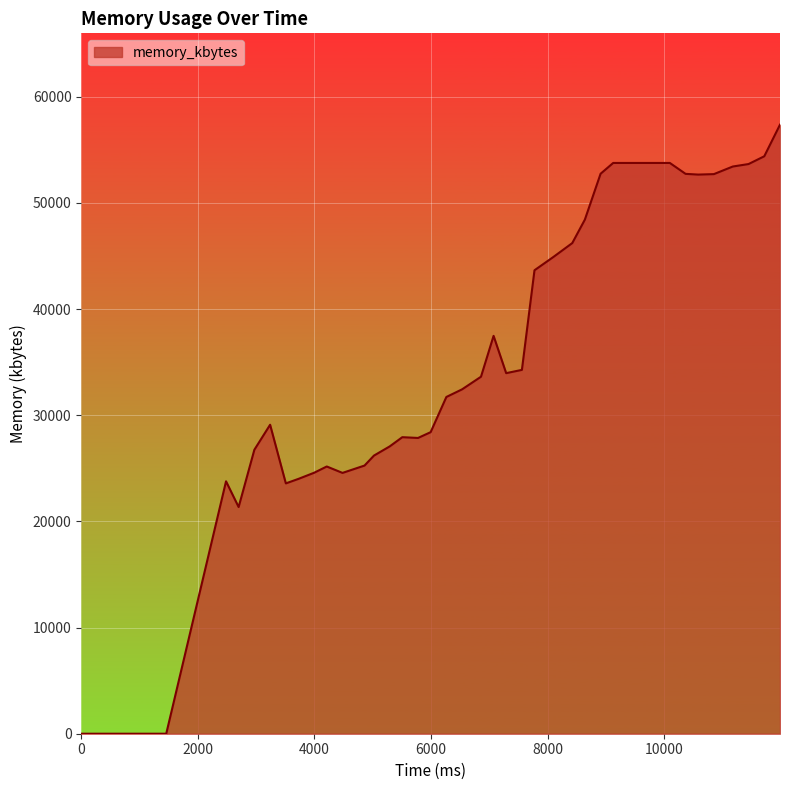

What is the greatest value displayed?

57368